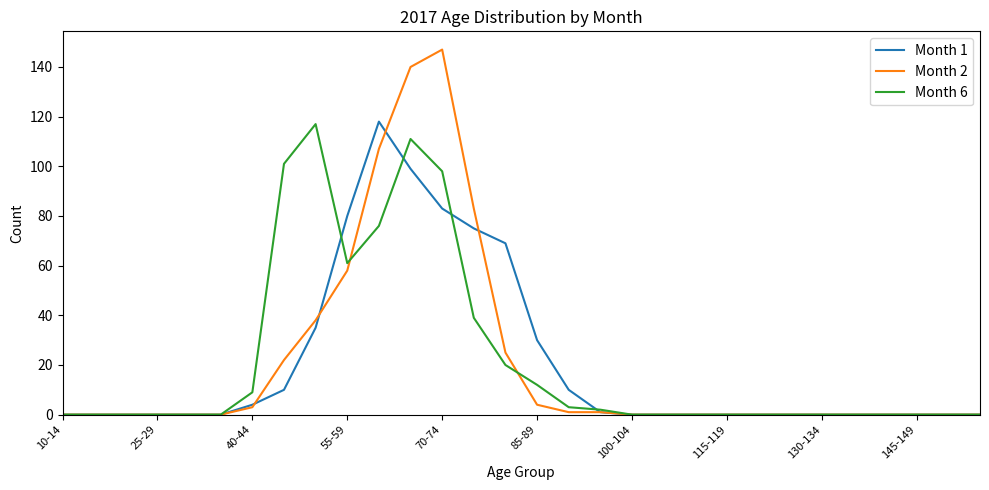

What are all the series names shown in the legend?

Month 1, Month 2, Month 6